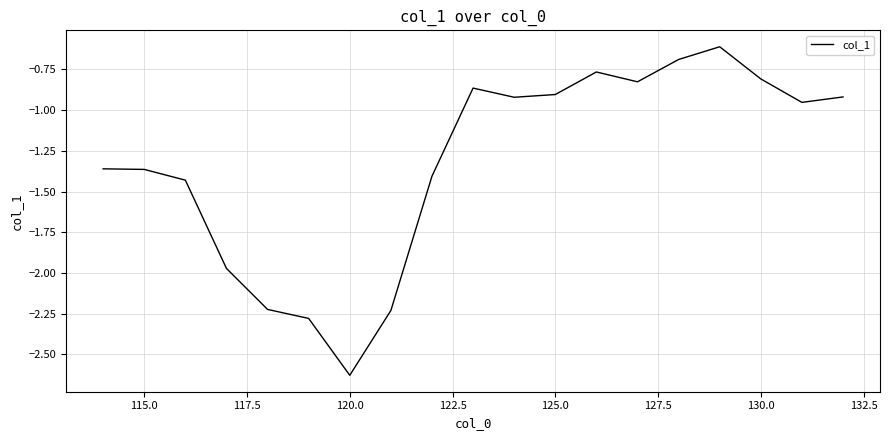

What is the maximum value shown in the chart?

-0.6